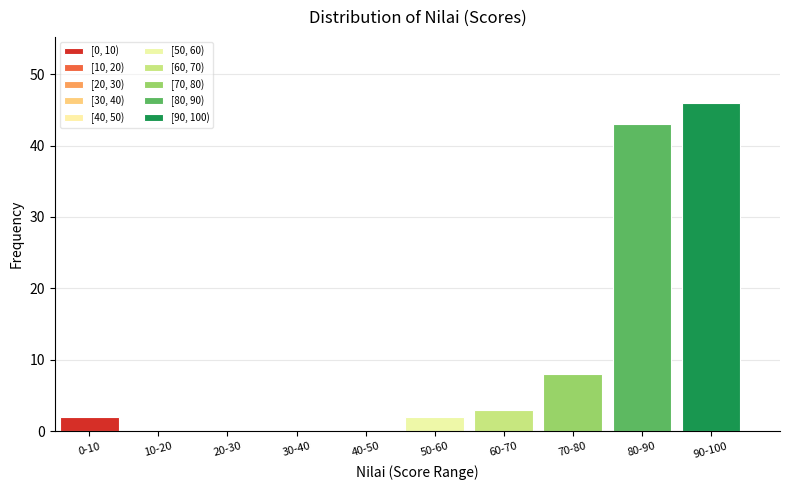

Reading right to left, list all the values displayed in this chart.

90-100=46	80-90=43	70-80=8	60-70=3	50-60=2	40-50=0	30-40=0	20-30=0	10-20=0	0-10=2